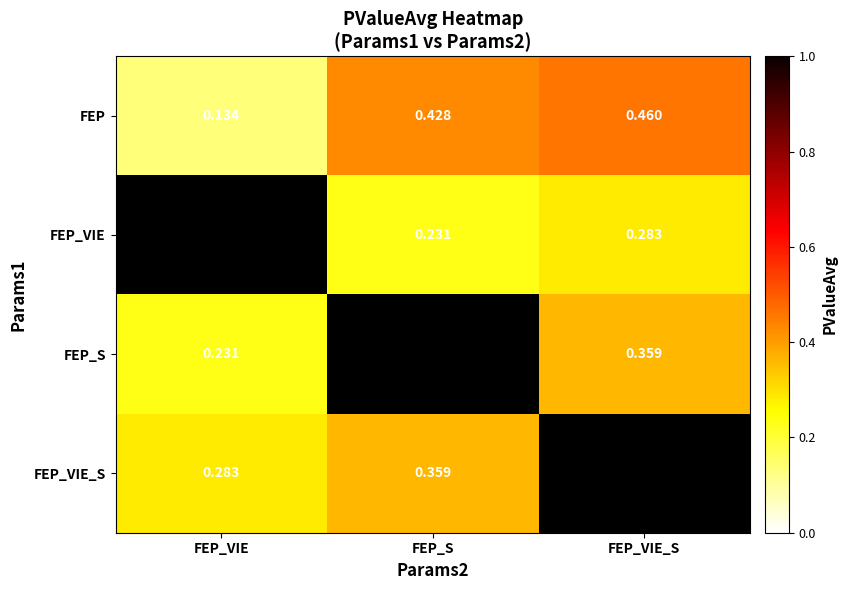

At which label does FEP reach its peak?

FEP_VIE_S